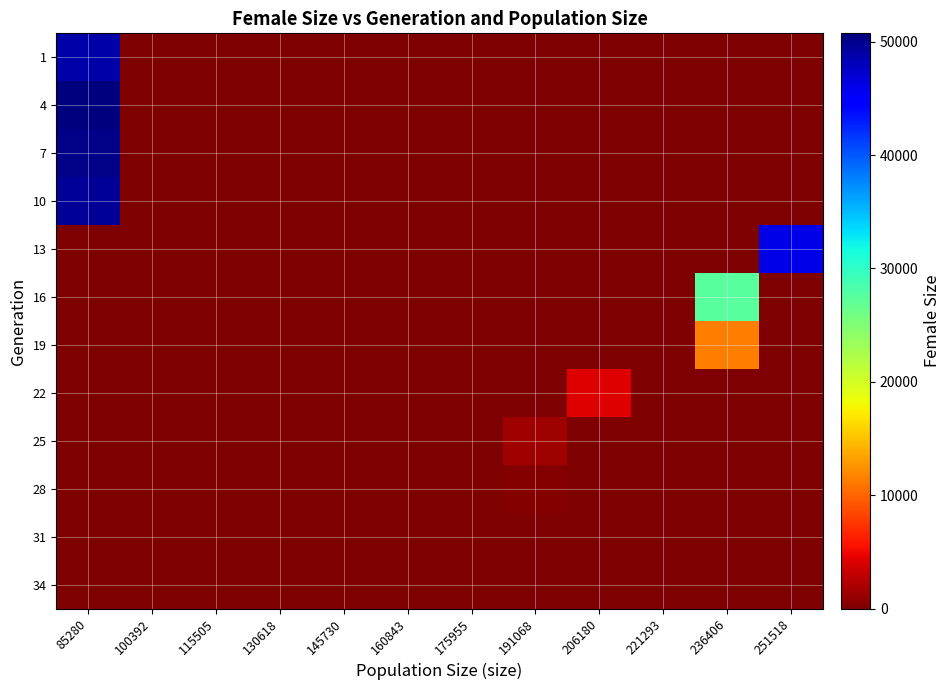

Reading right to left, extract all data points from this chart.

1: 251518=0	236406=0	221293=0	206180=0	191068=0	175955=0	160843=0	145730=0	130618=0	115505=0	100392=0	85280=48925
4: 251518=0	236406=0	221293=0	206180=0	191068=0	175955=0	160843=0	145730=0	130618=0	115505=0	100392=0	85280=50730
7: 251518=0	236406=0	221293=0	206180=0	191068=0	175955=0	160843=0	145730=0	130618=0	115505=0	100392=0	85280=50272
10: 251518=0	236406=0	221293=0	206180=0	191068=0	175955=0	160843=0	145730=0	130618=0	115505=0	100392=0	85280=49692
13: 251518=46100	236406=0	221293=0	206180=0	191068=0	175955=0	160843=0	145730=0	130618=0	115505=0	100392=0	85280=0
16: 251518=0	236406=27508	221293=0	206180=0	191068=0	175955=0	160843=0	145730=0	130618=0	115505=0	100392=0	85280=0
19: 251518=0	236406=11411	221293=0	206180=0	191068=0	175955=0	160843=0	145730=0	130618=0	115505=0	100392=0	85280=0
22: 251518=0	236406=0	221293=0	206180=4175	191068=0	175955=0	160843=0	145730=0	130618=0	115505=0	100392=0	85280=0
25: 251518=0	236406=0	221293=0	206180=0	191068=1447	175955=0	160843=0	145730=0	130618=0	115505=0	100392=0	85280=0
28: 251518=0	236406=0	221293=0	206180=0	191068=374	175955=0	160843=0	145730=0	130618=0	115505=0	100392=0	85280=0
31: 251518=0	236406=0	221293=0	206180=0	191068=0	175955=73	160843=0	145730=0	130618=0	115505=0	100392=0	85280=0
34: 251518=0	236406=0	221293=0	206180=0	191068=0	175955=7	160843=0	145730=0	130618=0	115505=0	100392=0	85280=0